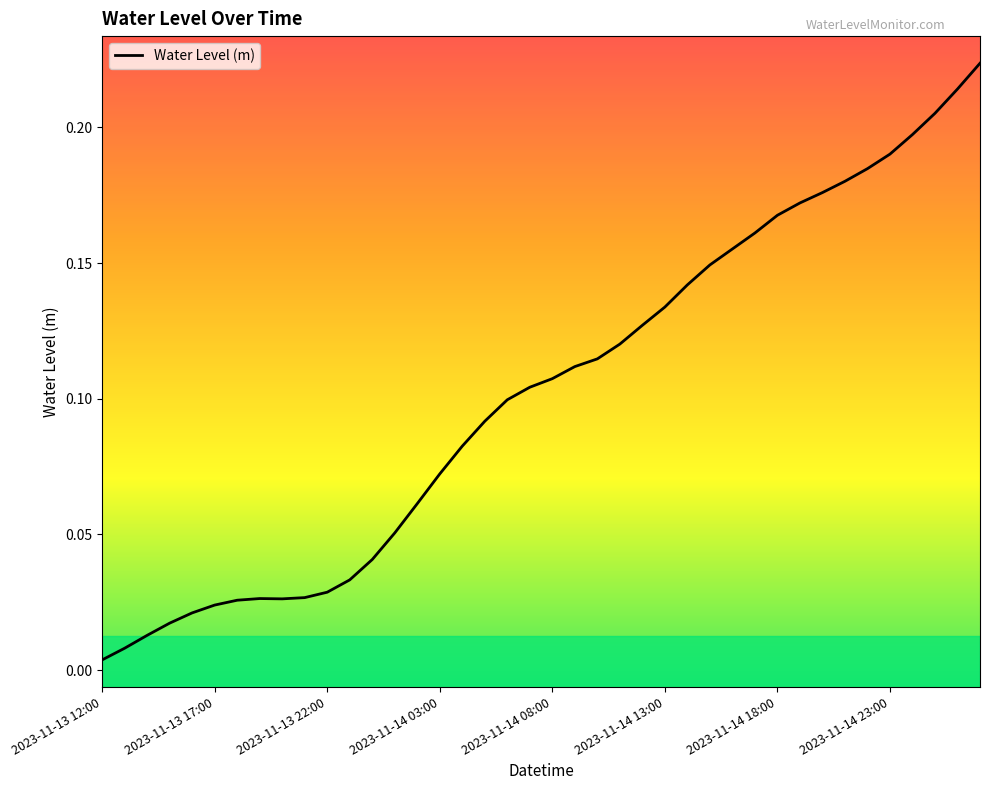

How many distinct data groups are displayed?

1